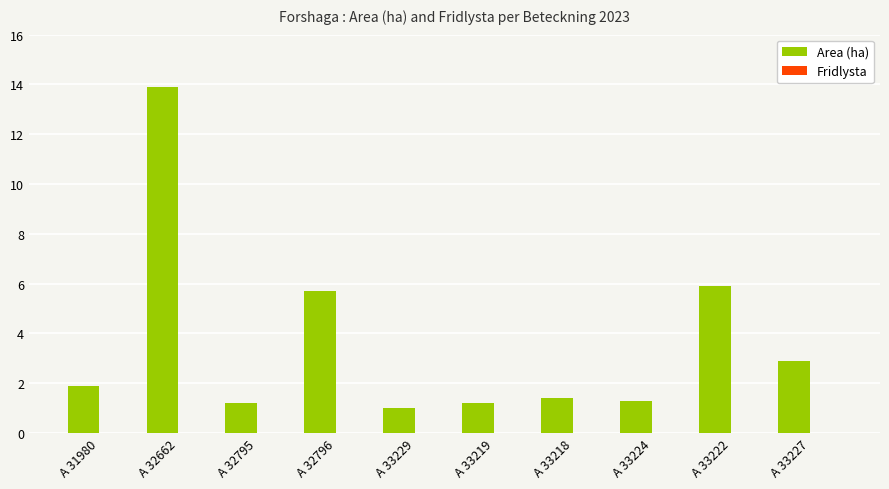

How many series are shown in this chart?

1